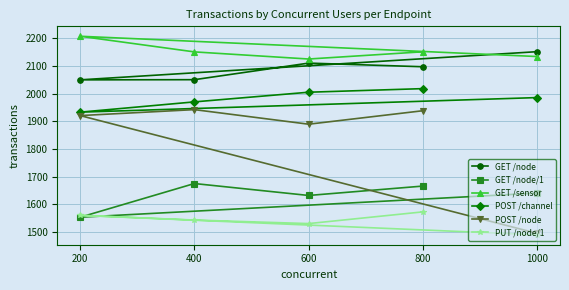

How many data points in GET /node are above 2097?

3